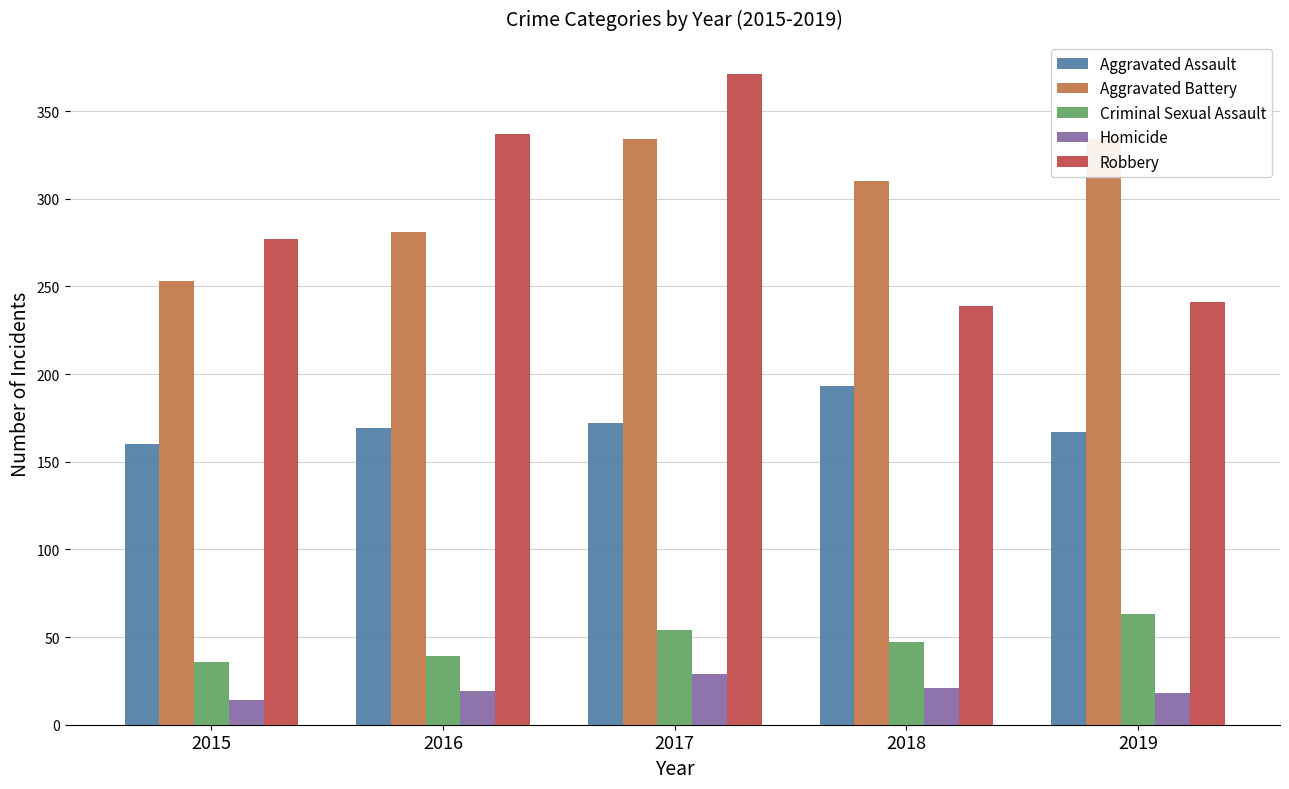

What is the lowest value of the Criminal Sexual Assault series?

36